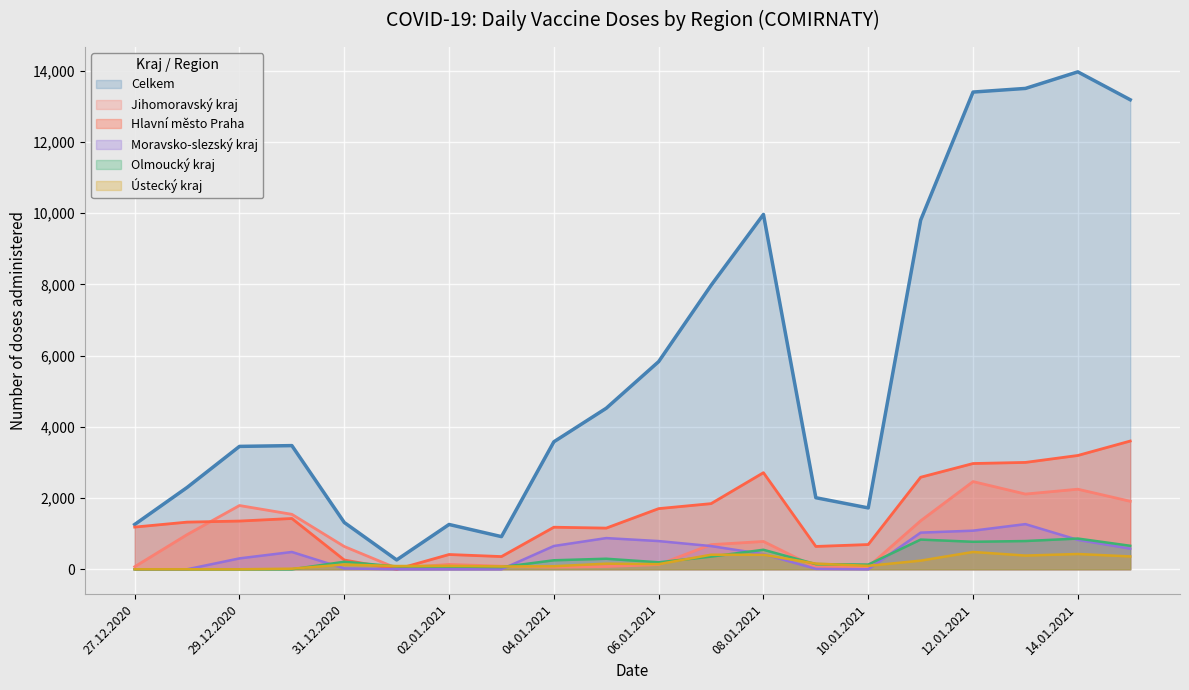

Which series has the largest total across all categories?

Celkem